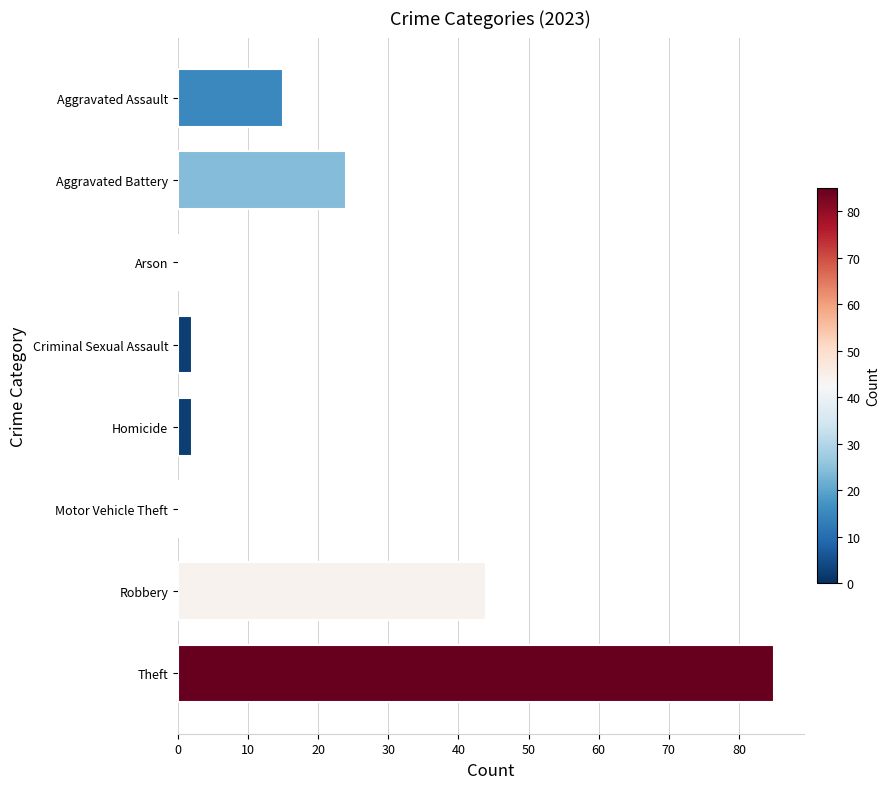

Approximately how many times larger is the value at Aggravated Battery compared to Aggravated Assault?

1.6